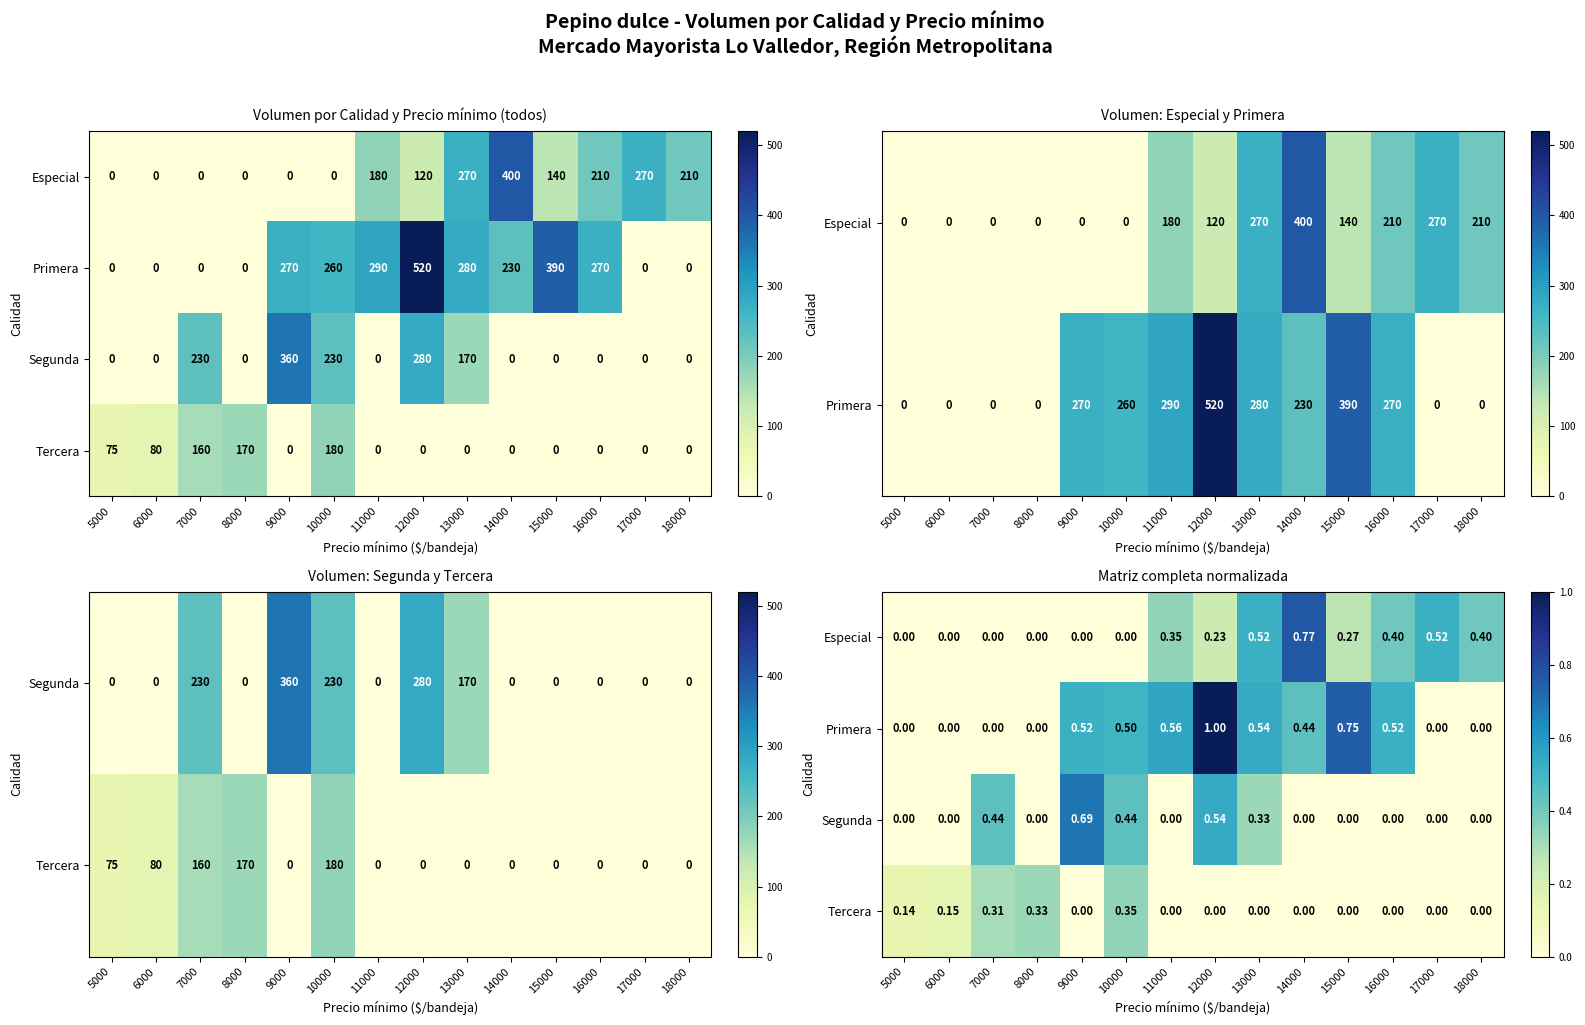

Rank the categories by Primera value from highest to lowest.

12000, 15000, 11000, 13000, 9000, 16000, 10000, 14000, 5000, 6000, 7000, 8000, 17000, 18000